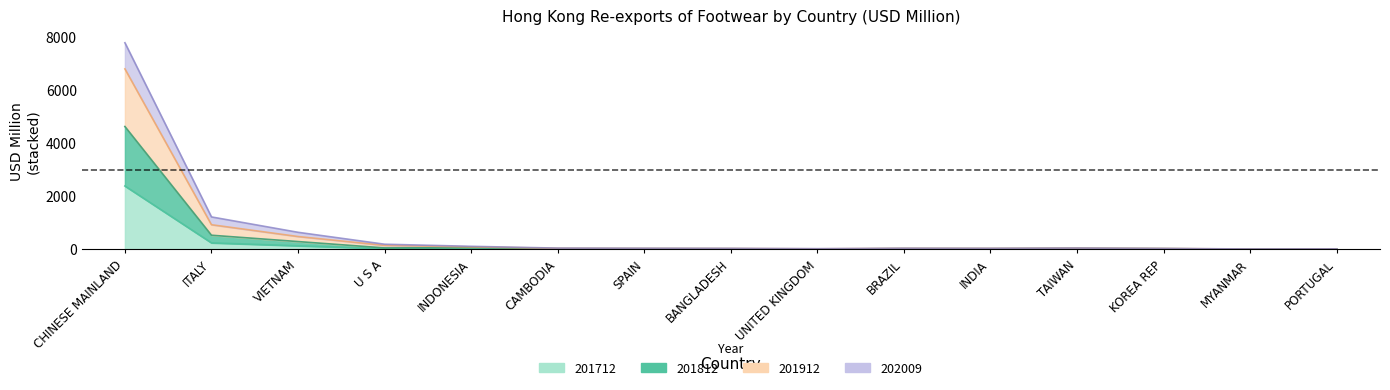

What is the value of the 201912 point at the 5th from the left?

106.3